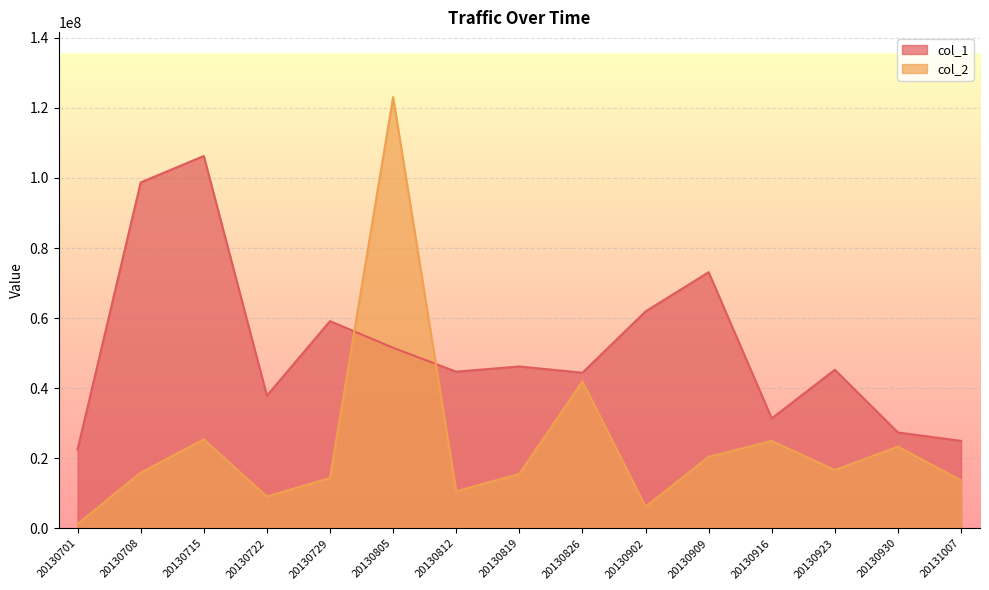

How many intersections are there between col_2 and col_1?

2